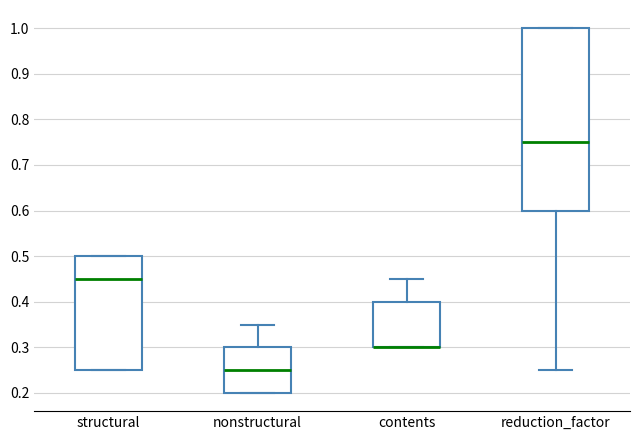

Reading left to right, transcribe this box plot: for each box, give where its median line is, the range the box spans, and where its two whiskers end, as read against the y-axis. The values are not printed on the chart, so give them approximately, as read against the axis.

structural: median 0.45, box 0.25 to 0.50, whiskers 0.25 to 0.50
nonstructural: median 0.25, box 0.20 to 0.30, whiskers 0.20 to 0.35
contents: median 0.30 (drawn on the box's lower edge), box 0.30 to 0.40, whiskers 0.30 to 0.45
reduction_factor: median 0.75, box 0.60 to 1.00, whiskers 0.25 to 1.00